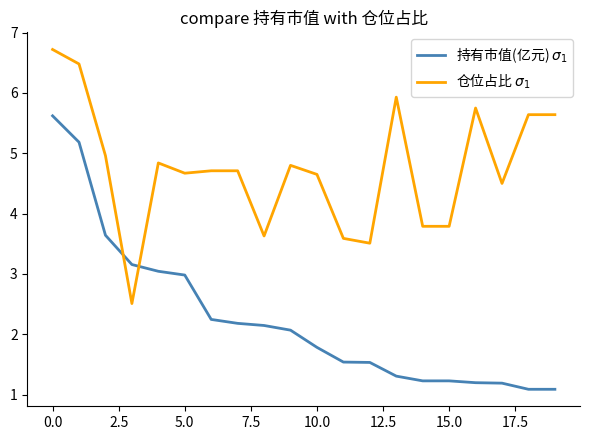

List the series in order of their overall mean, lowest first.

持有市值(亿元) $\sigma_1$, 仓位占比 $\sigma_1$